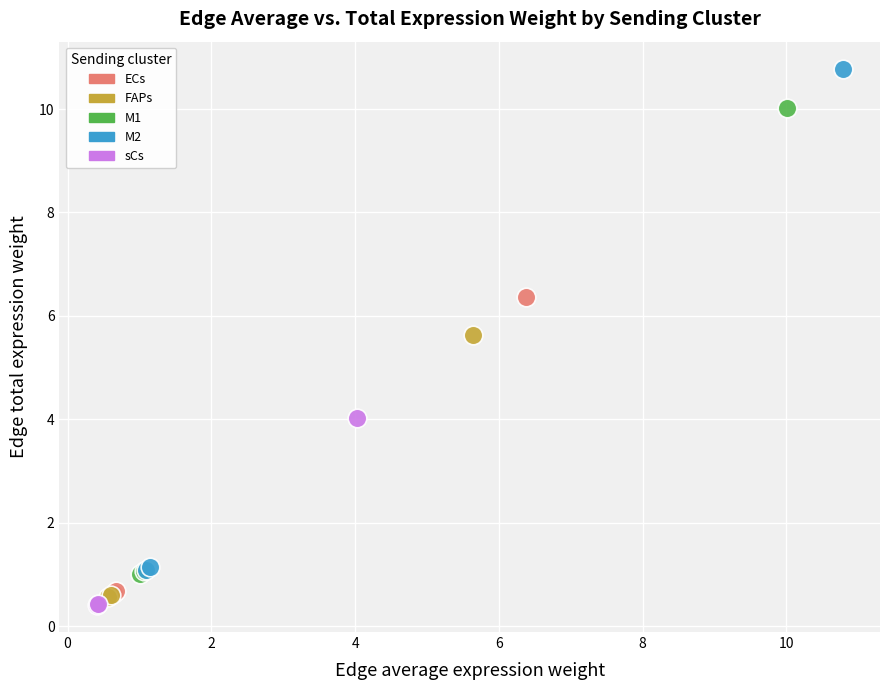

Which series contains the highest Y value?

M2